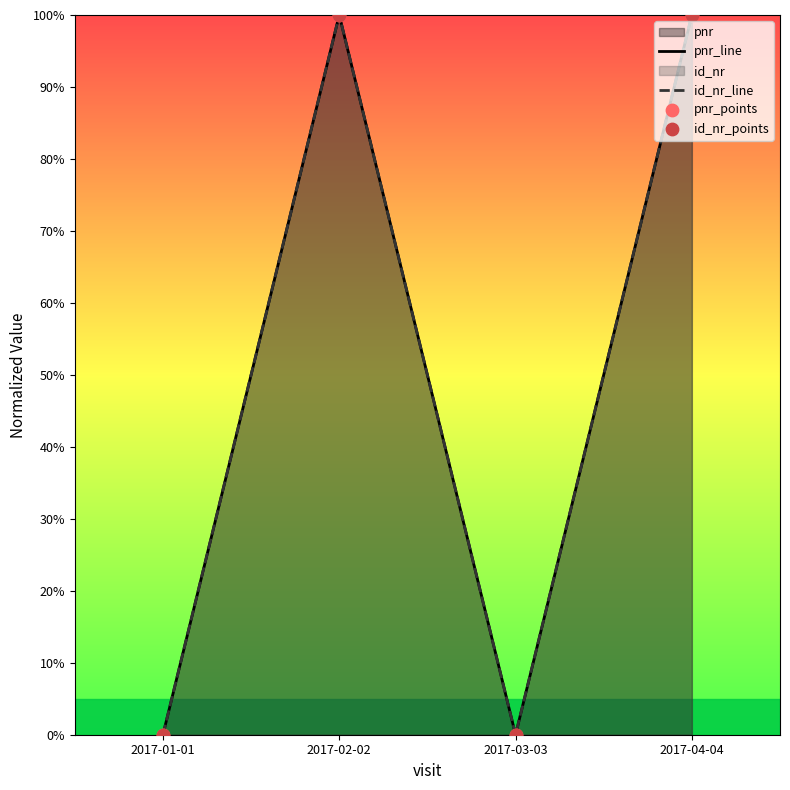

Which series contains the lowest Y value?

pnr_line